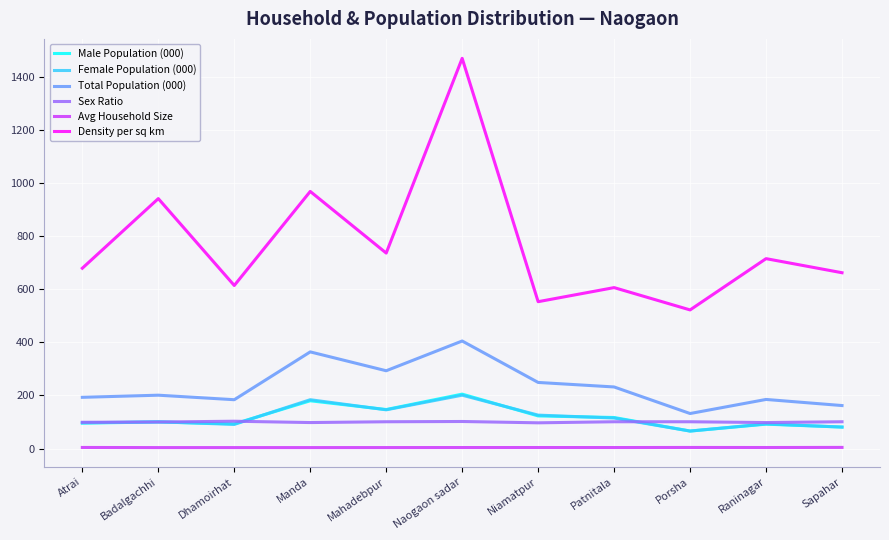

True or false: Sex Ratio and Density per sq km intersect in this chart.

False